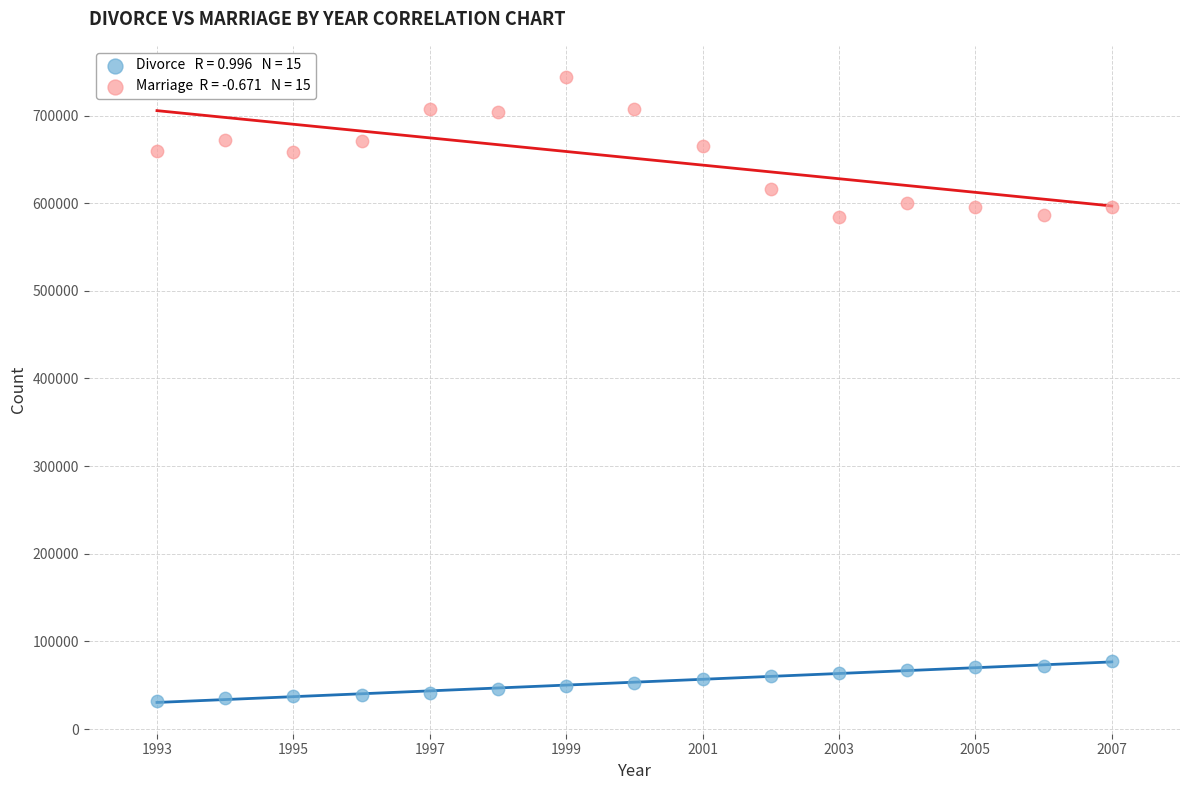

Across all data points, what is the range of Y values (max minus min)?

711373